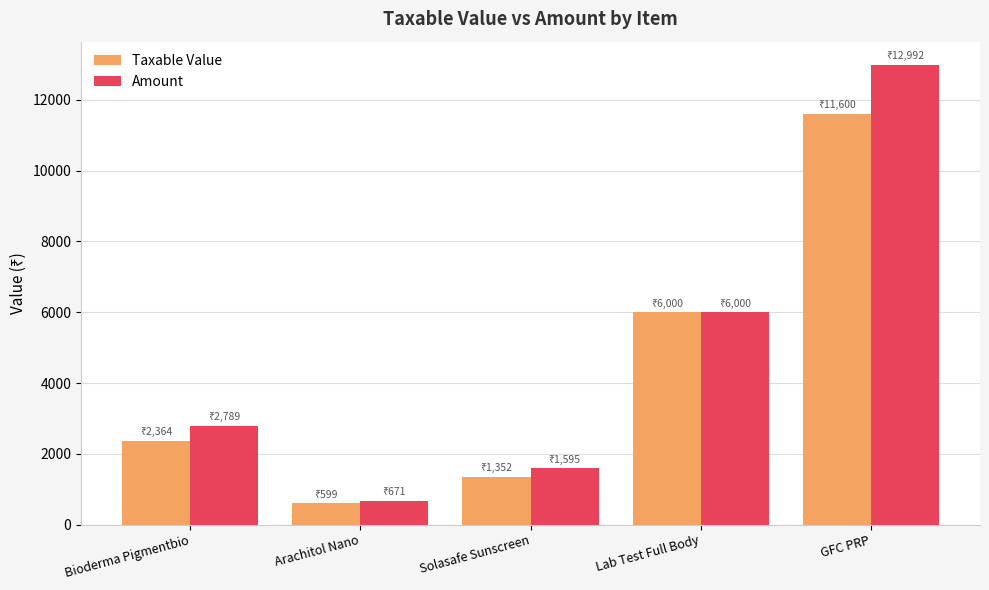

What is the average value of the Taxable Value series?

4382.9